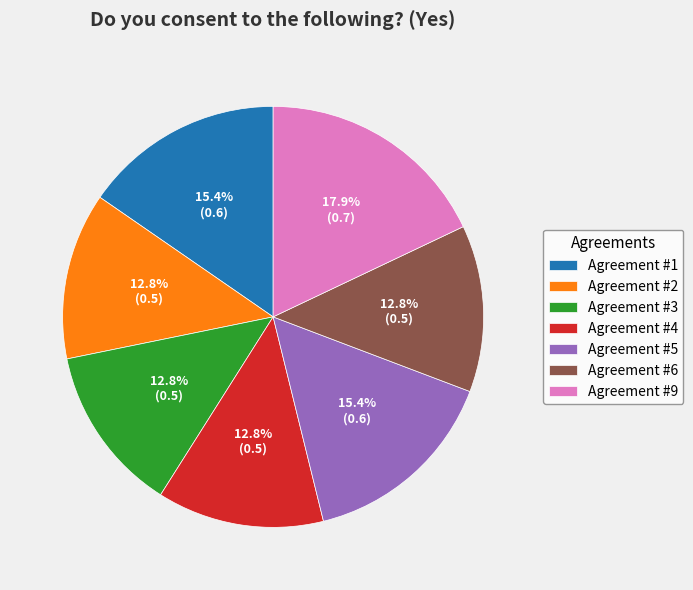

True or false: Agreement #4 accounts for 13% of the total.

True